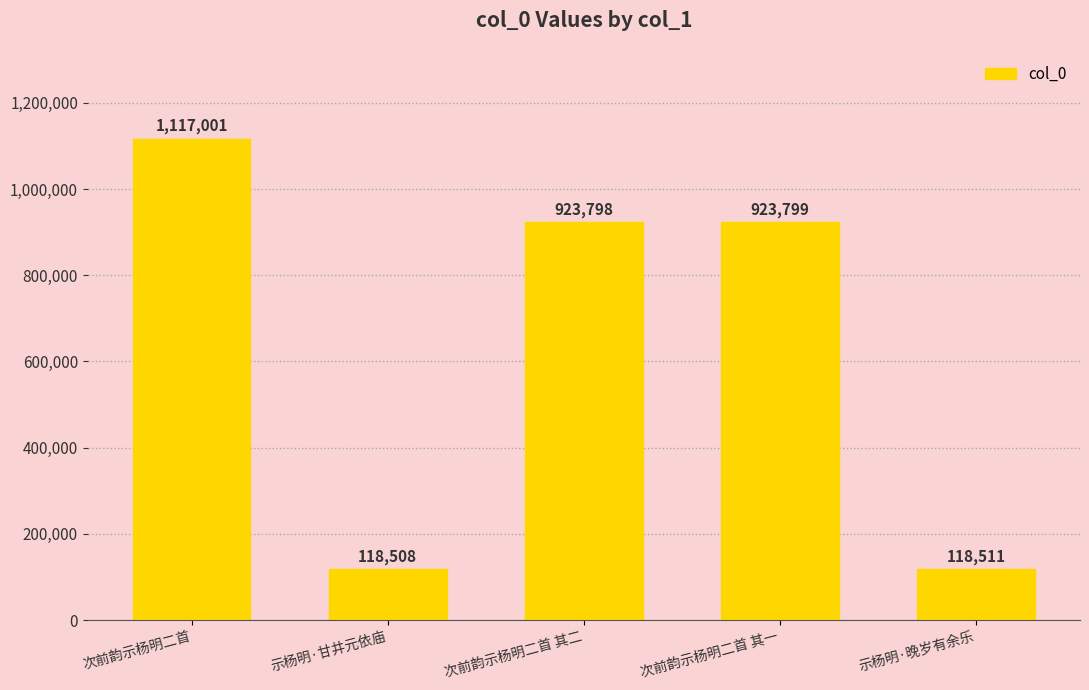

List the labels in order of value, largest first.

次前韵示杨明二首, 次前韵示杨明二首 其一, 次前韵示杨明二首 其二, 示杨明·晚岁有余乐, 示杨明·甘井元依庙